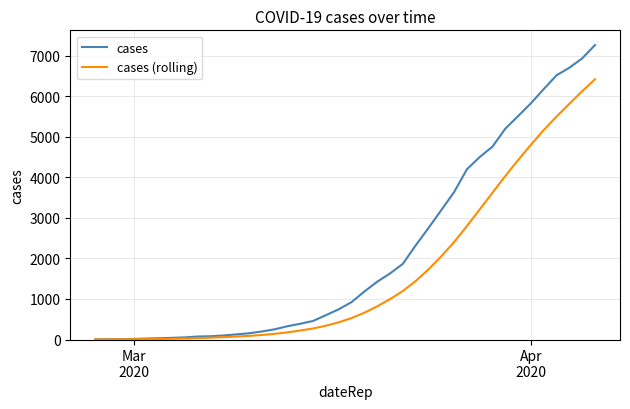

Which series has the widest spread of values?

cases